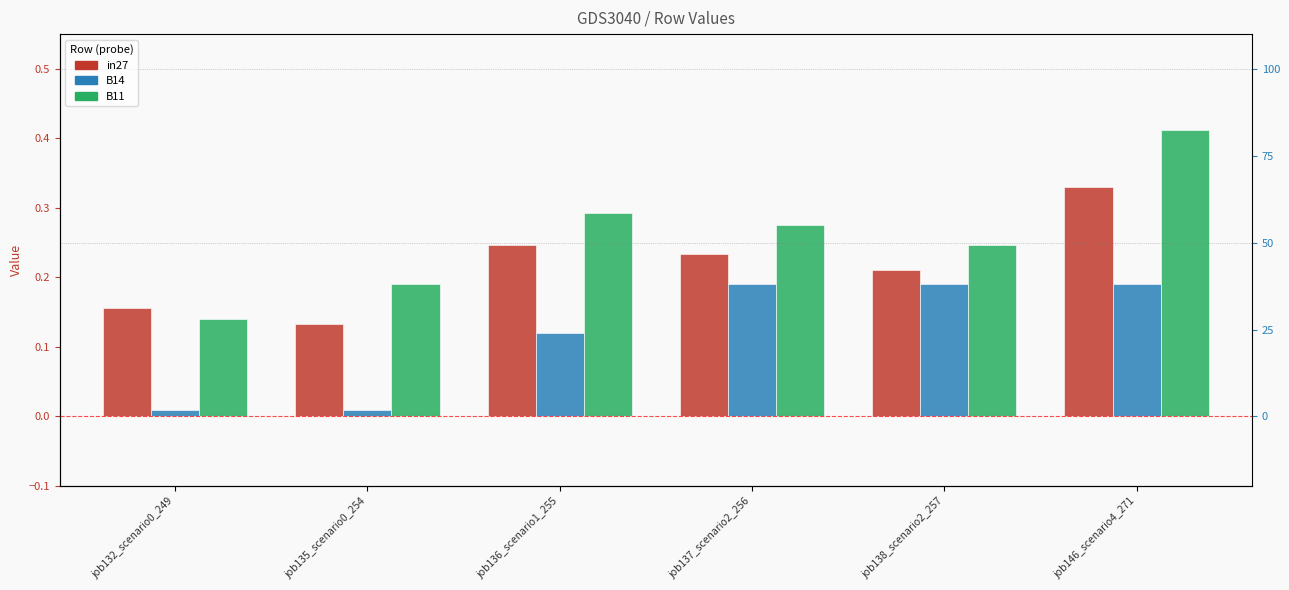

What is the value of the in27 bar at the 1st from the left?

0.2